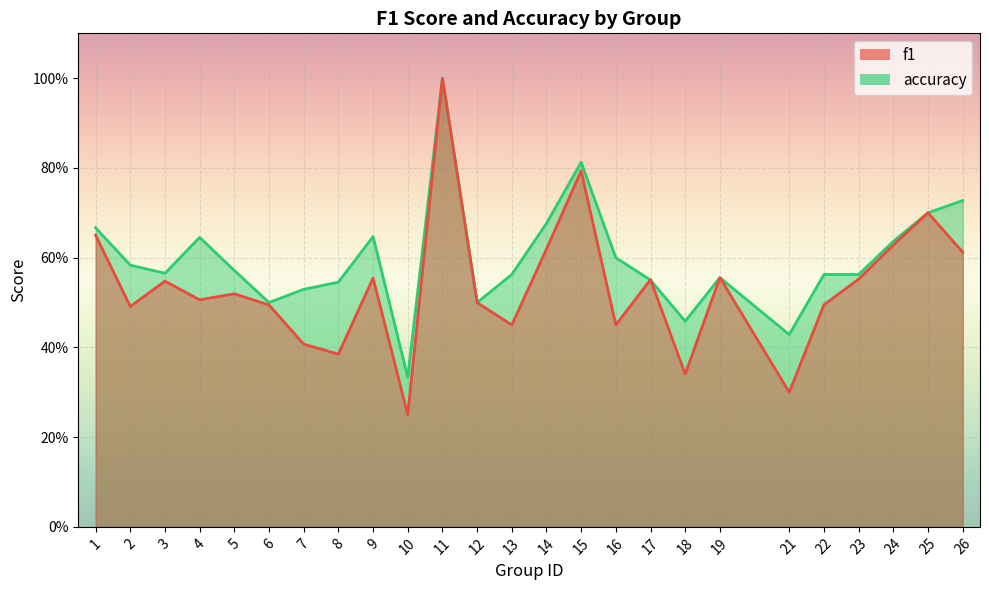

After their last crossing, which series has the higher values: accuracy or f1?

accuracy